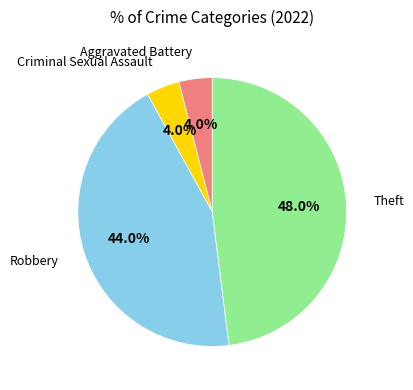

Is there a majority slice in this chart?

No